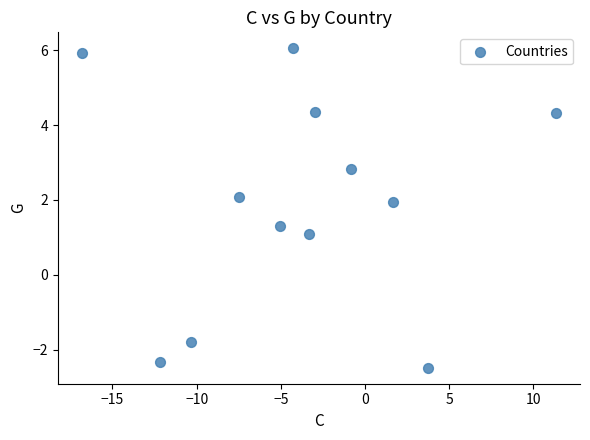

What is the average X value?

-3.9